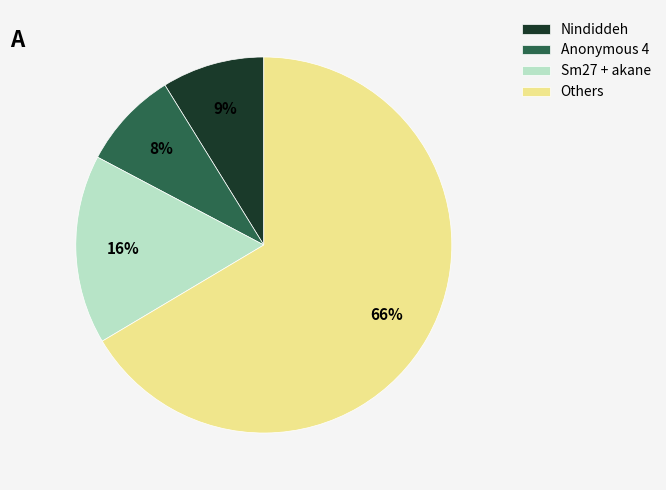

How many segments does this pie chart have?

4